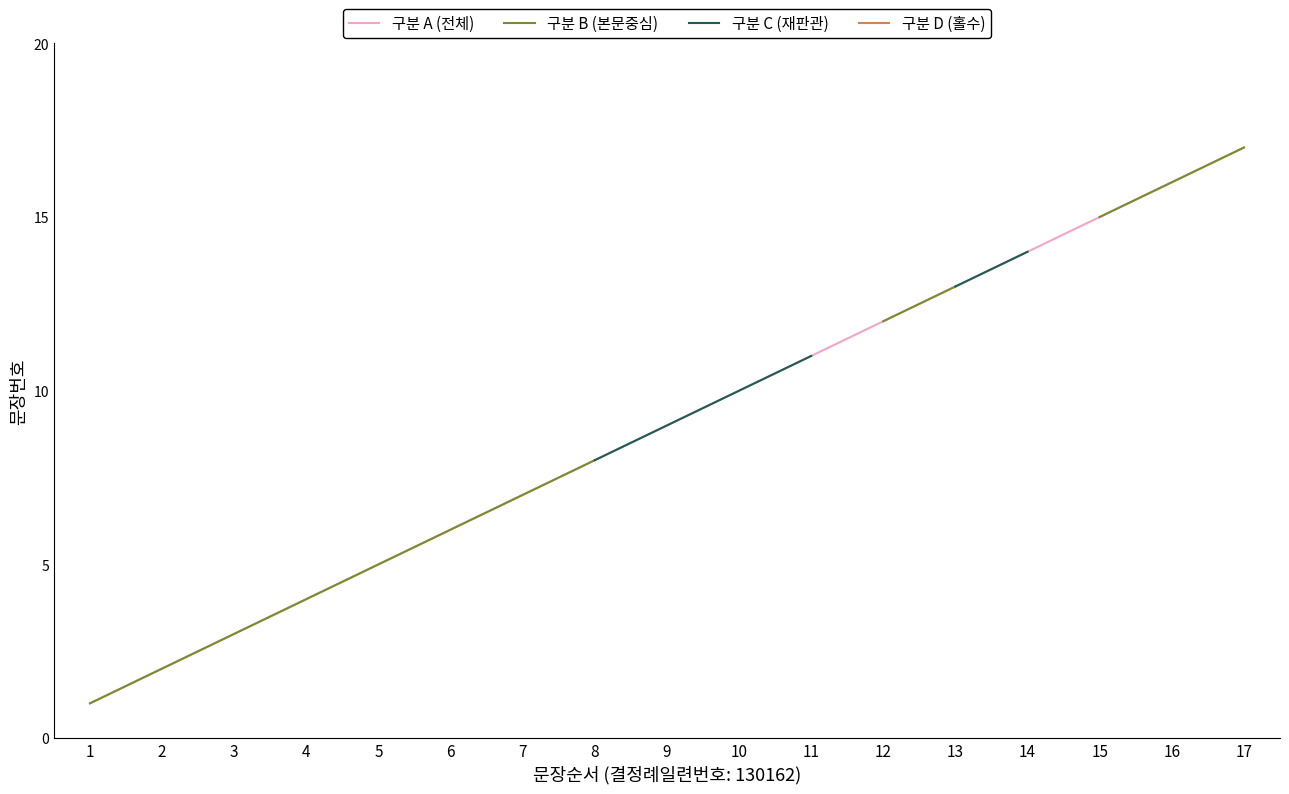

How many values in the 구분 A (전체) series exceed 9?

8